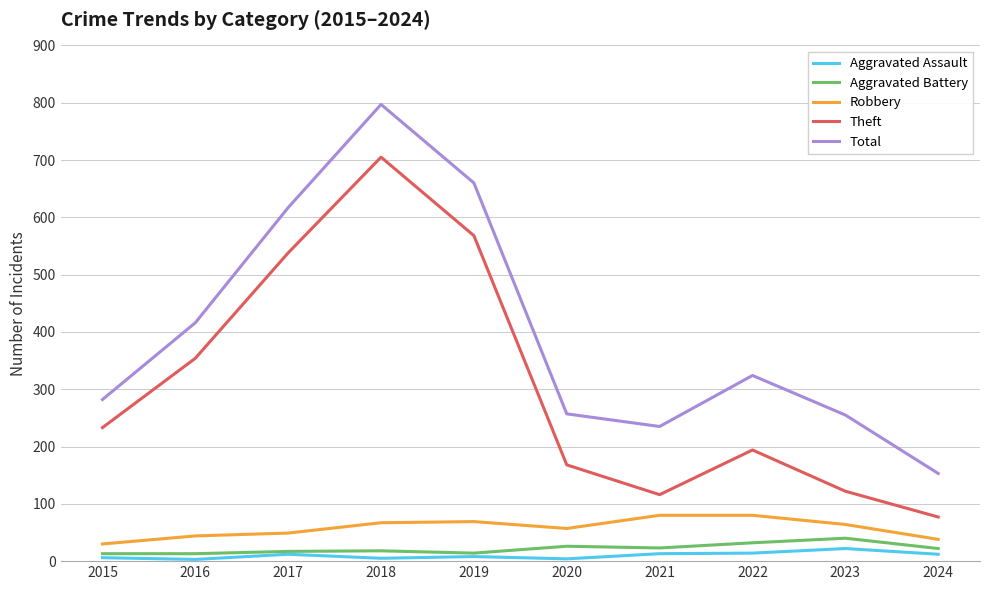

At which category is the sum across all series the highest?

2018